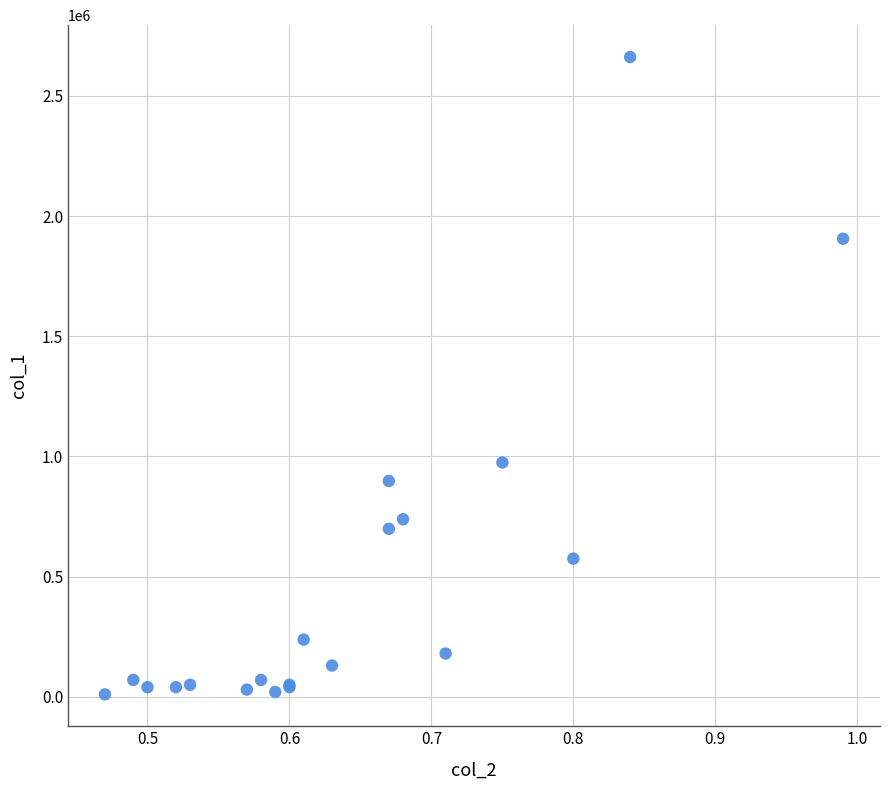

What Y value in the scatter plot is closest to 1336000?

975000